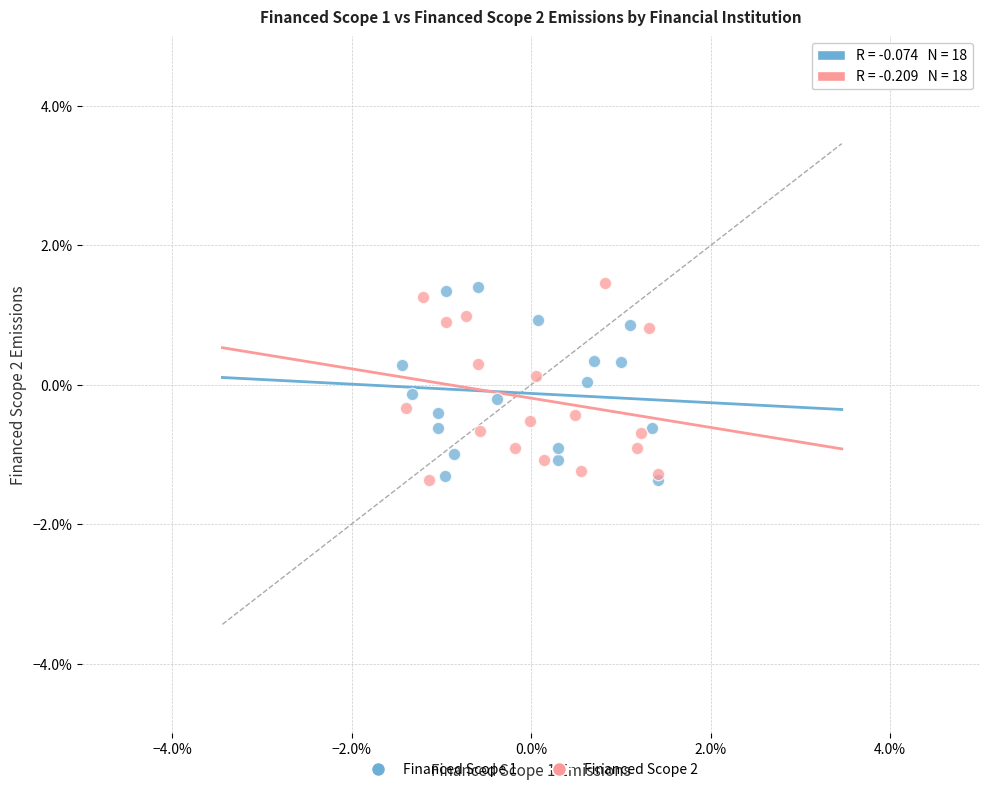

What are all the series names shown in the legend?

Financed Scope 1, Financed Scope 2